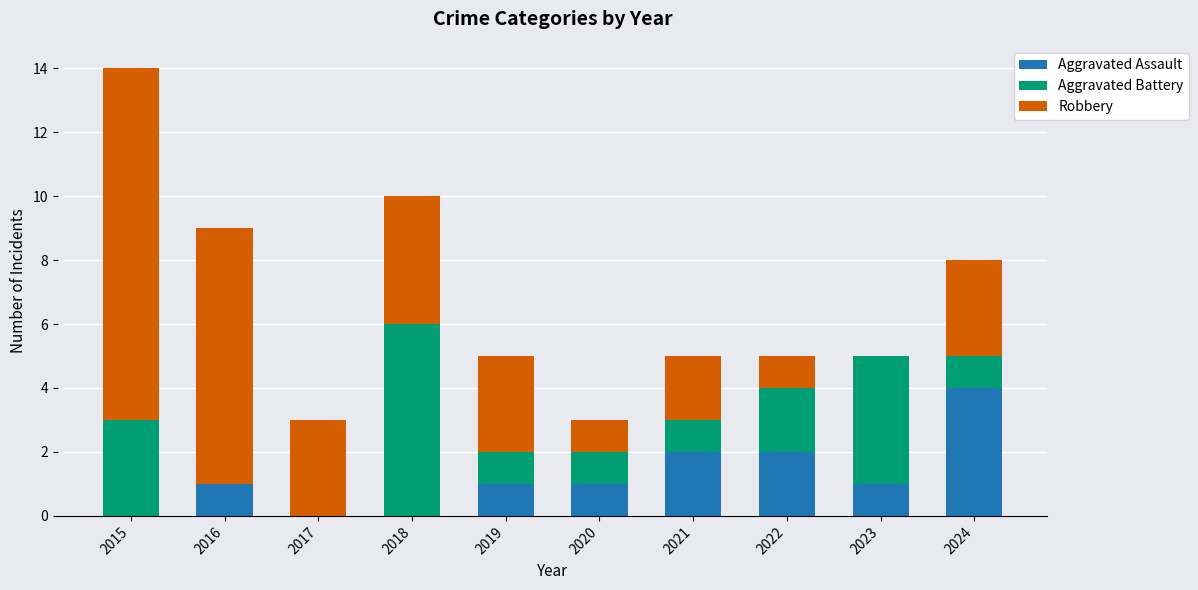

Are the bars horizontal?

No